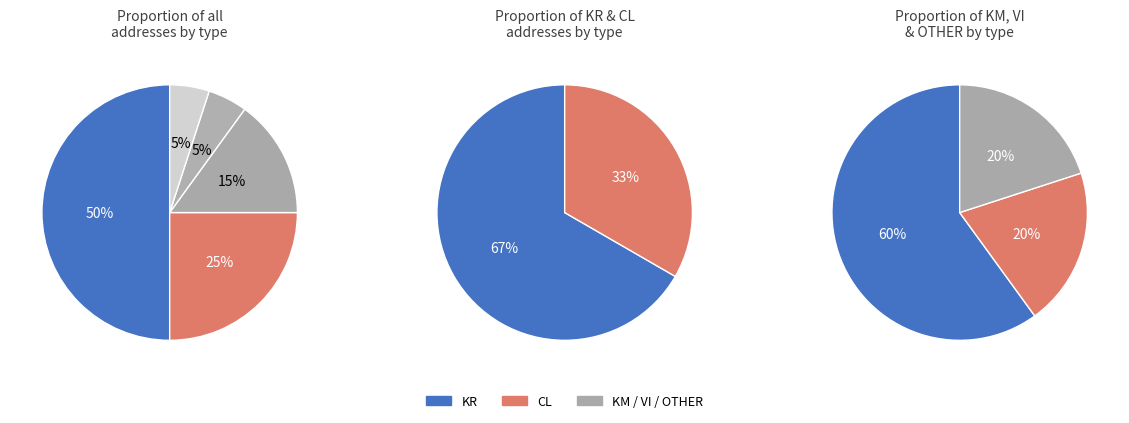

Count the number of slices in the pie.

5